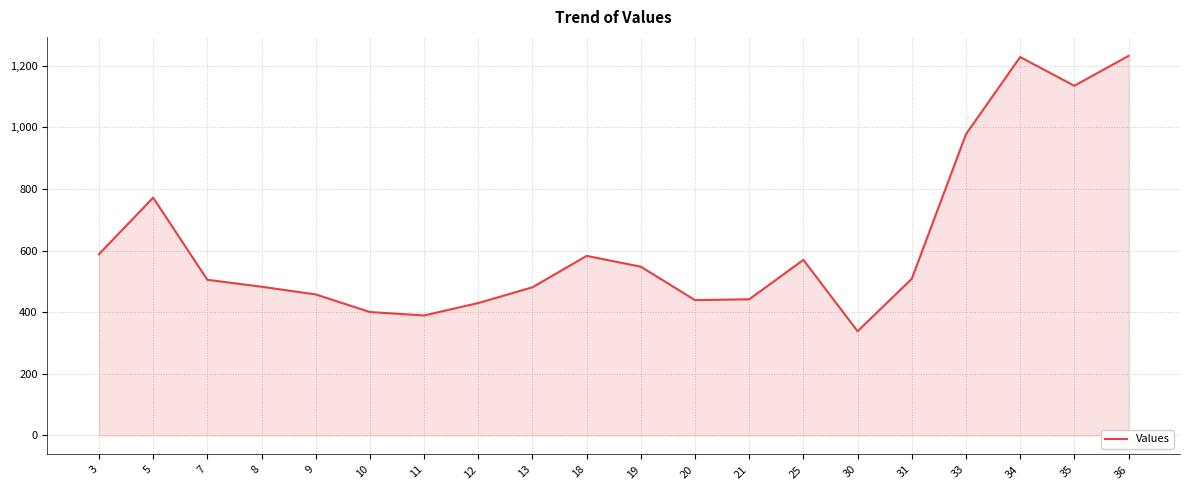

Which label corresponds to the smallest value in the chart?

30